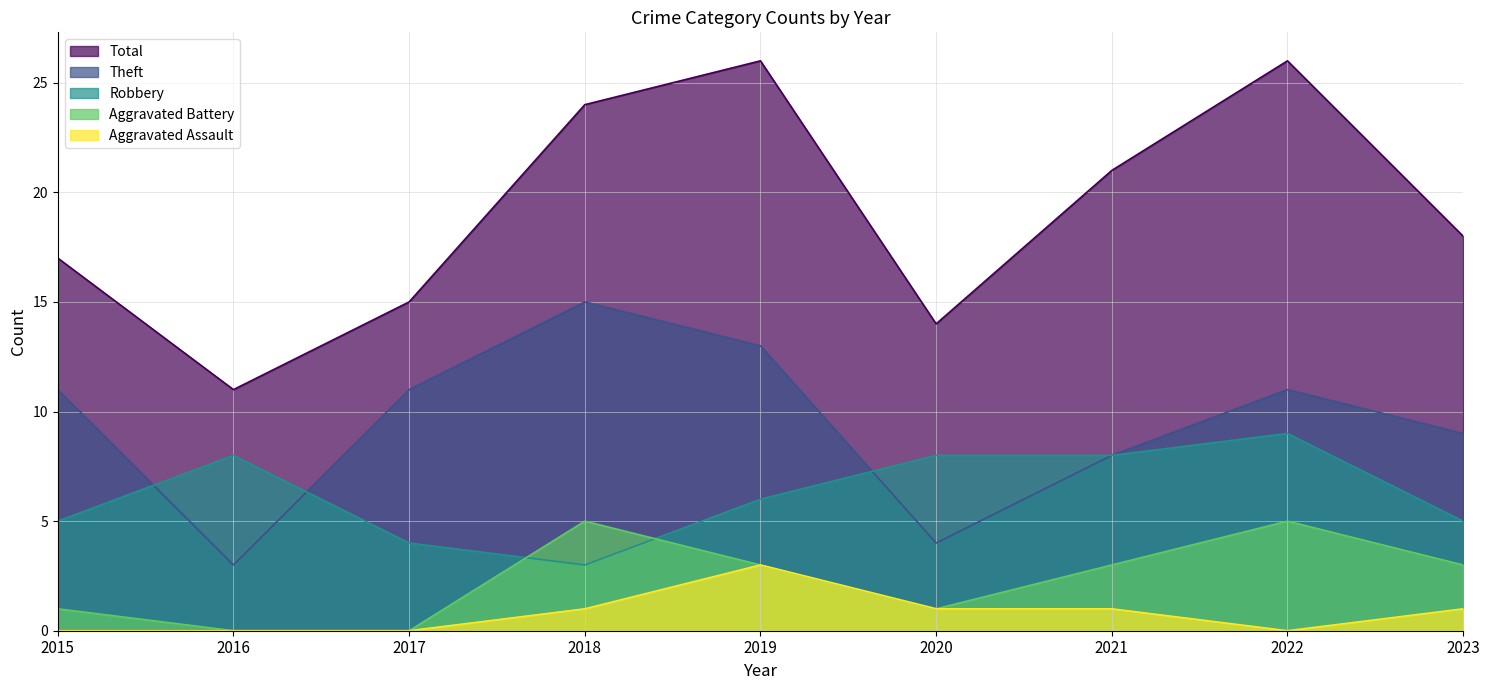

List the series in order of their peak value, lowest first.

Aggravated Assault, Aggravated Battery, Robbery, Theft, Total